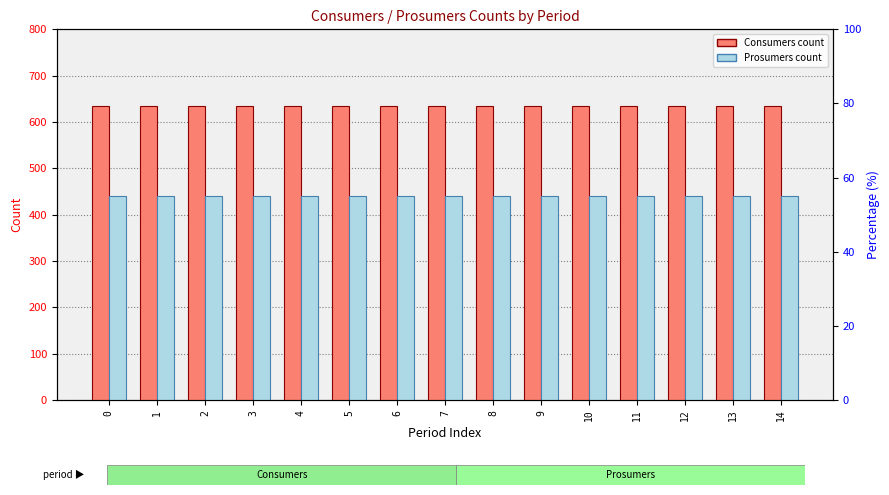

What is the average value of the Consumers series?

635